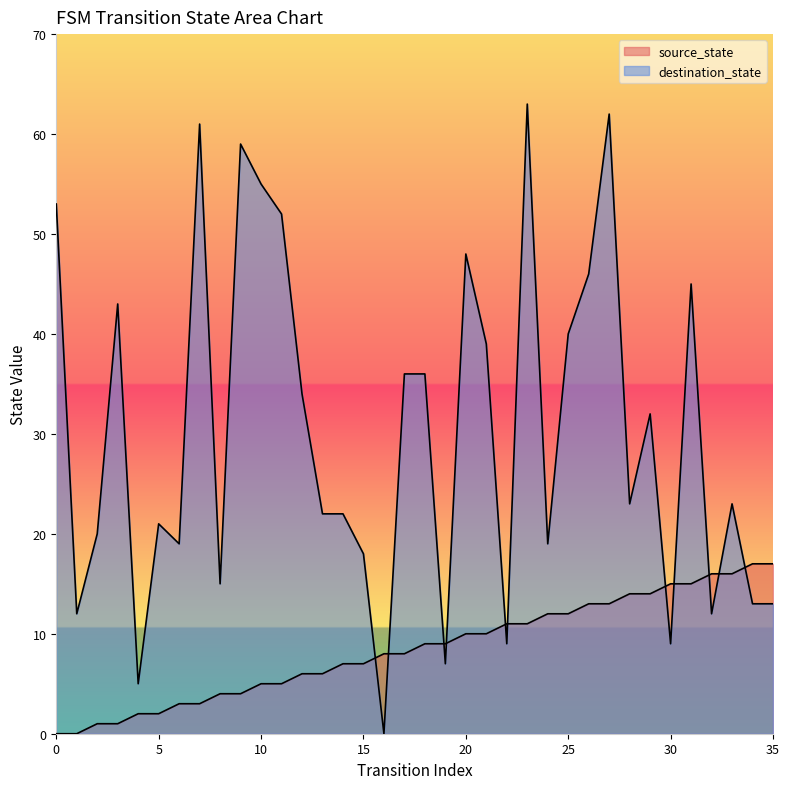

Which series has the largest total across all categories?

destination_state